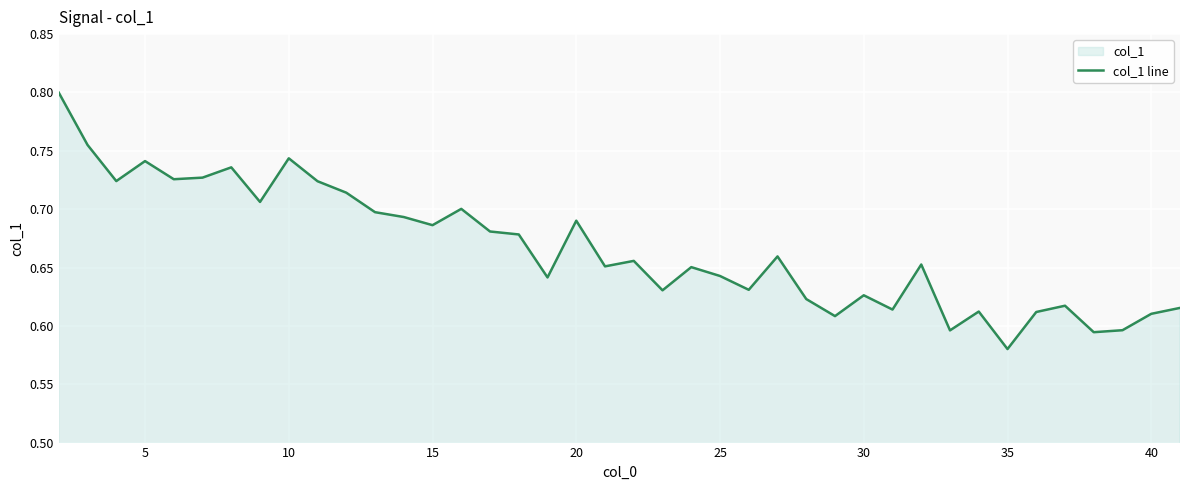

How many data points does each series have?

40